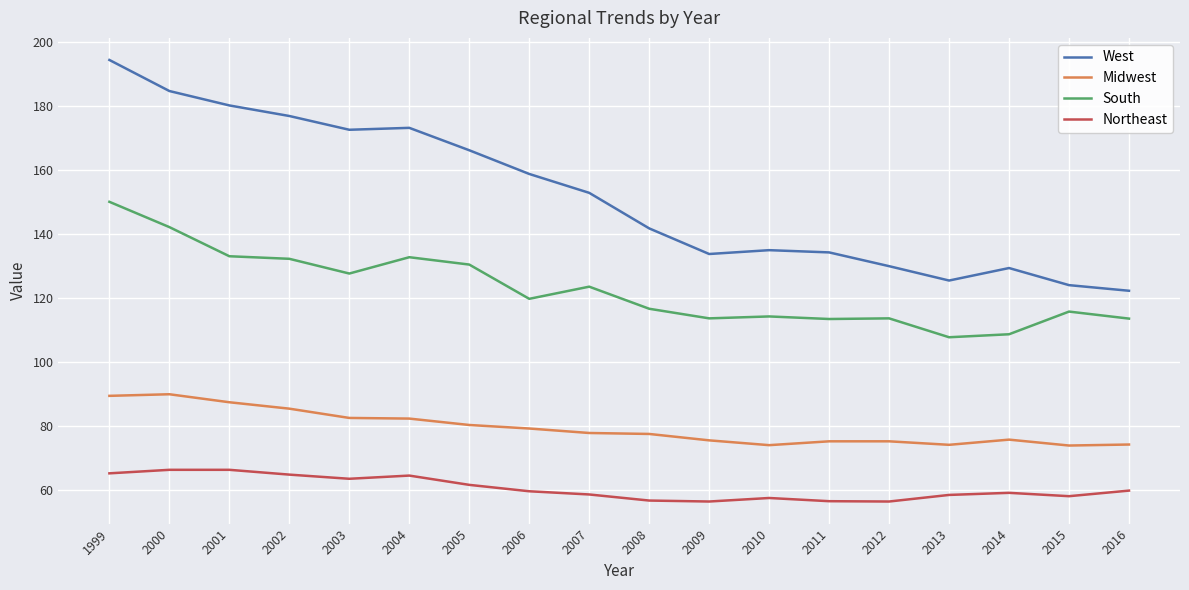

Does the chart display data point markers on the line(s)?

No